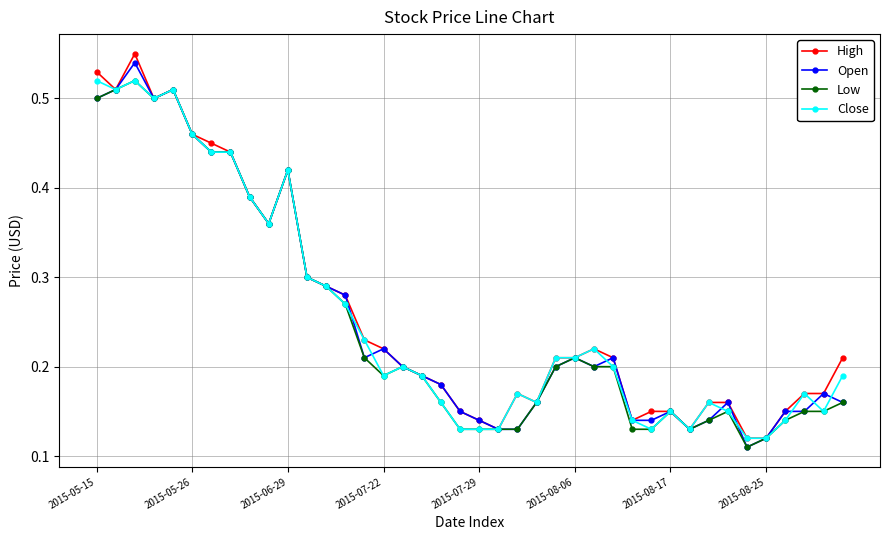

Count the Low values in the range 0 to 1.

40